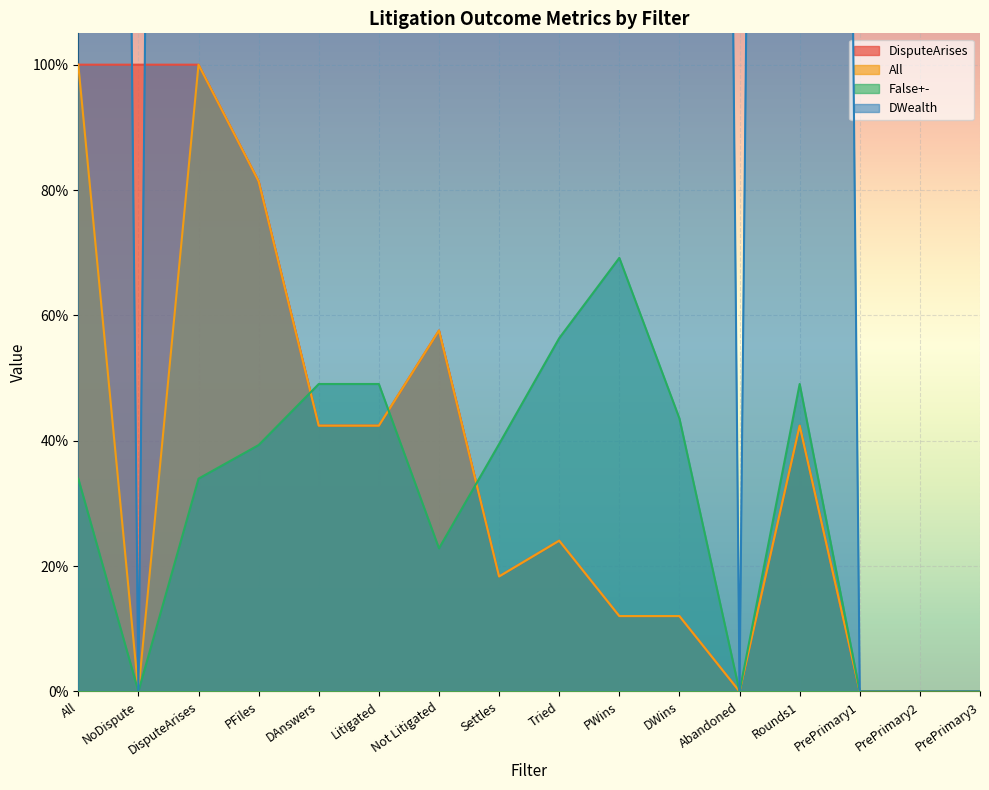

How many values in the DWealth series are below 9?

6